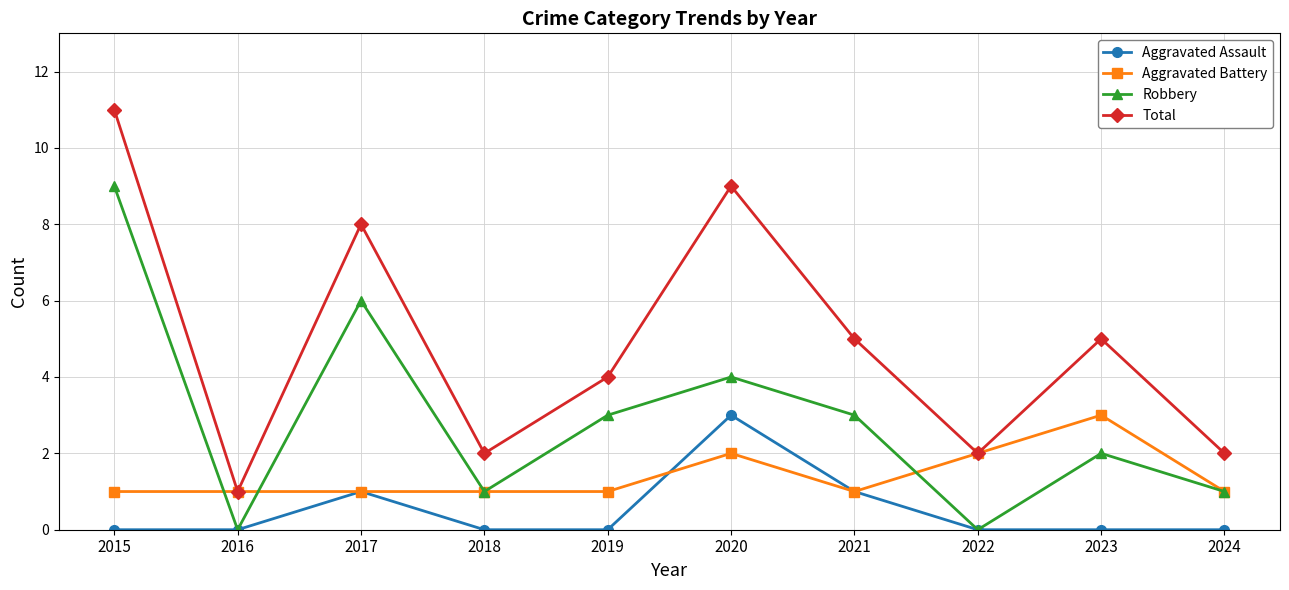

Which series has the largest total across all categories?

Total